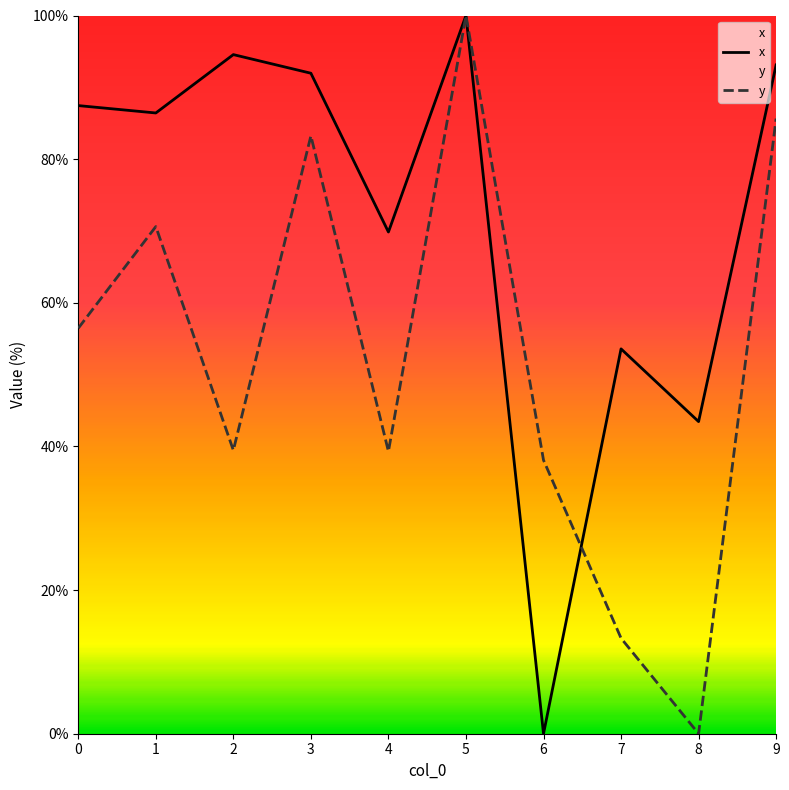

What is the approximate value of x at 7?

53.6